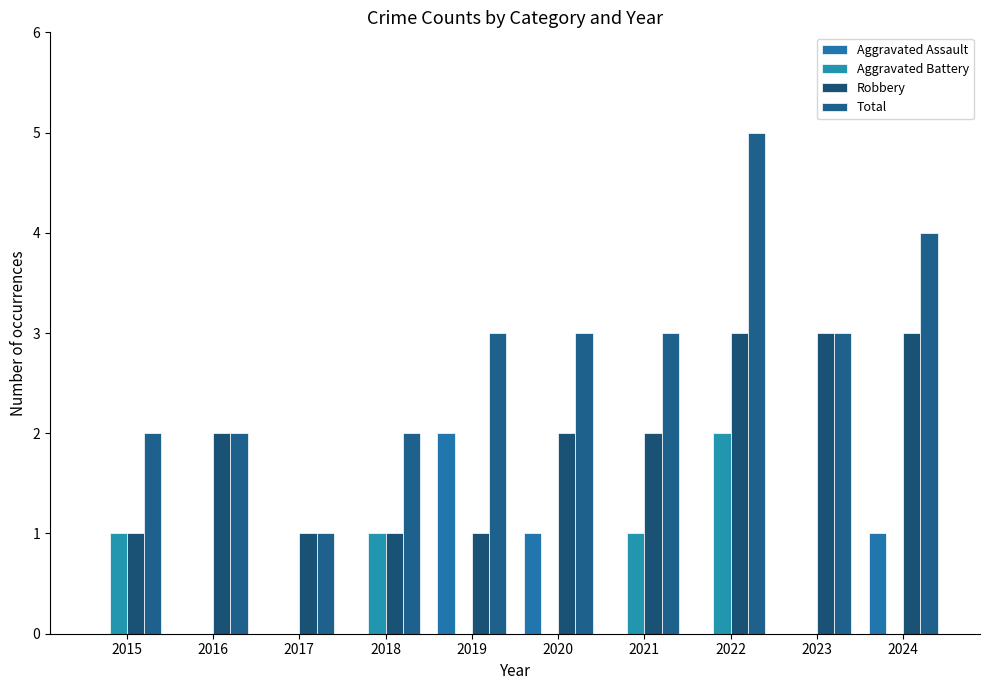

Does the chart contain stacked bars?

No